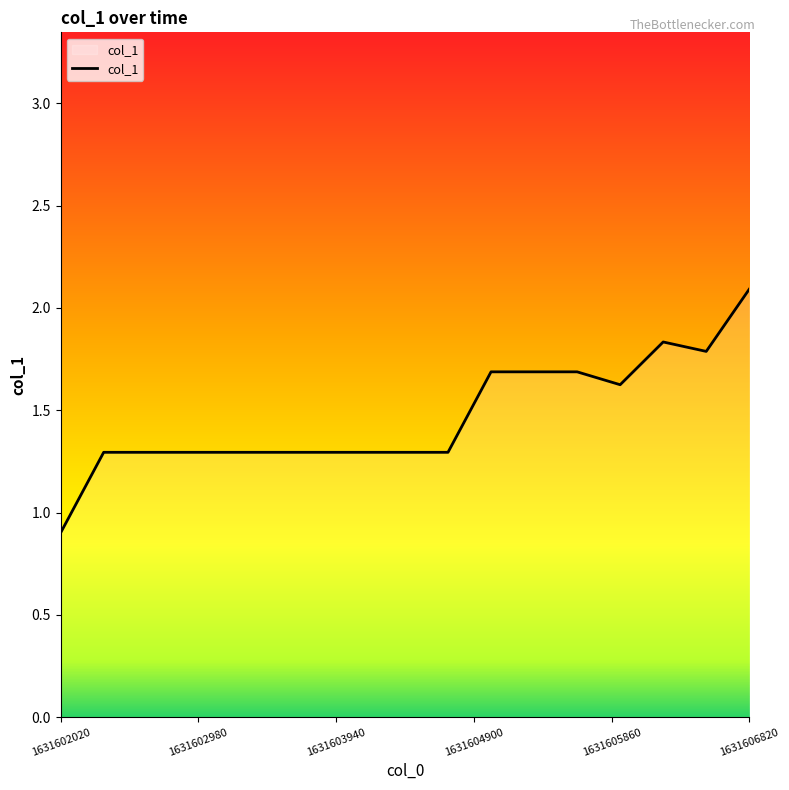

What is the maximum value shown in the chart?

2.1